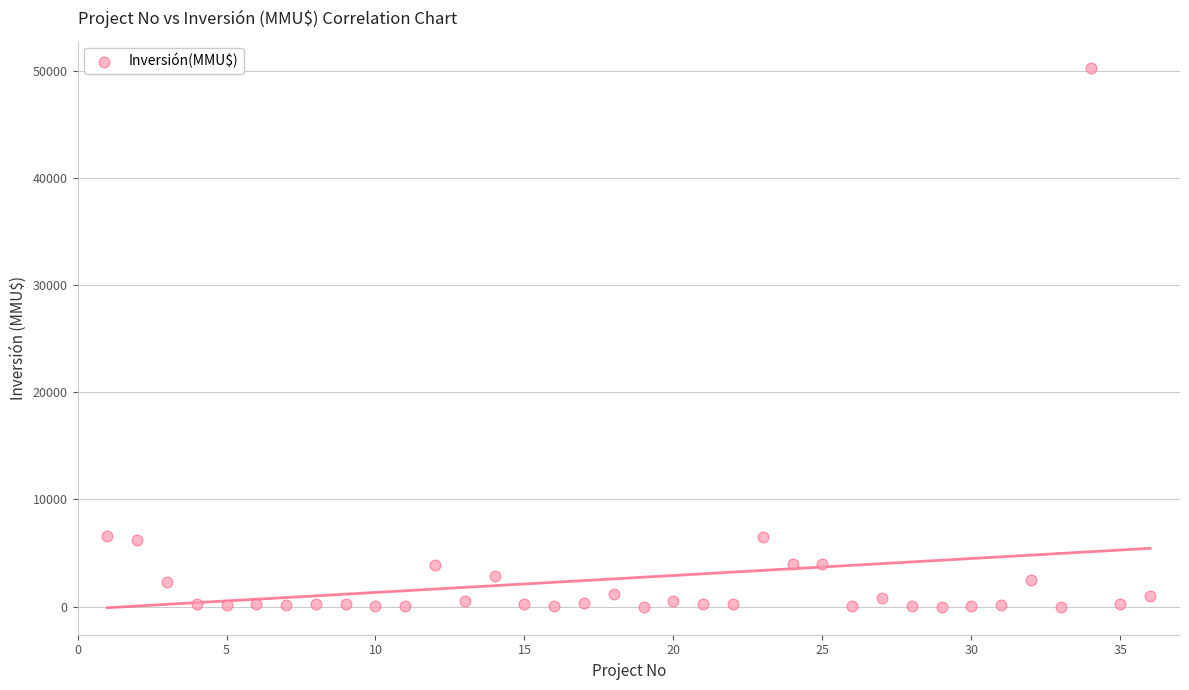

What is the range of X values (max minus min)?

35